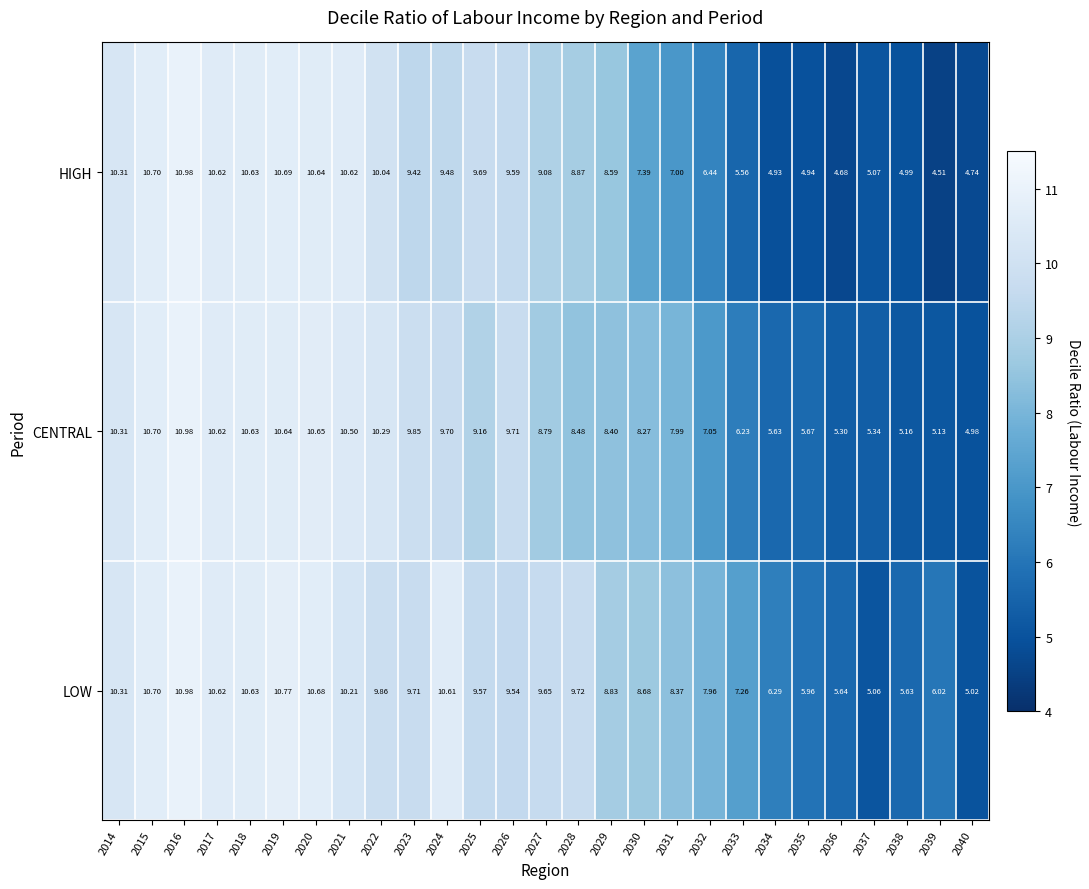

Which series changed the most between 2030 and 2040?

LOW